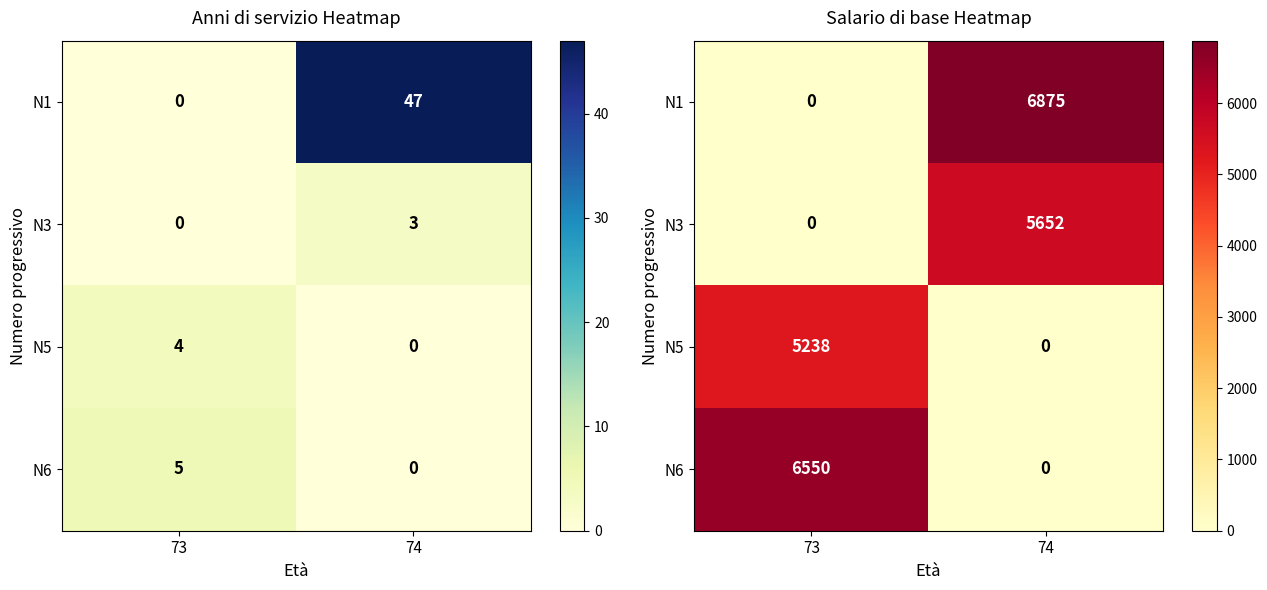

Count the number of categories in the chart.

2